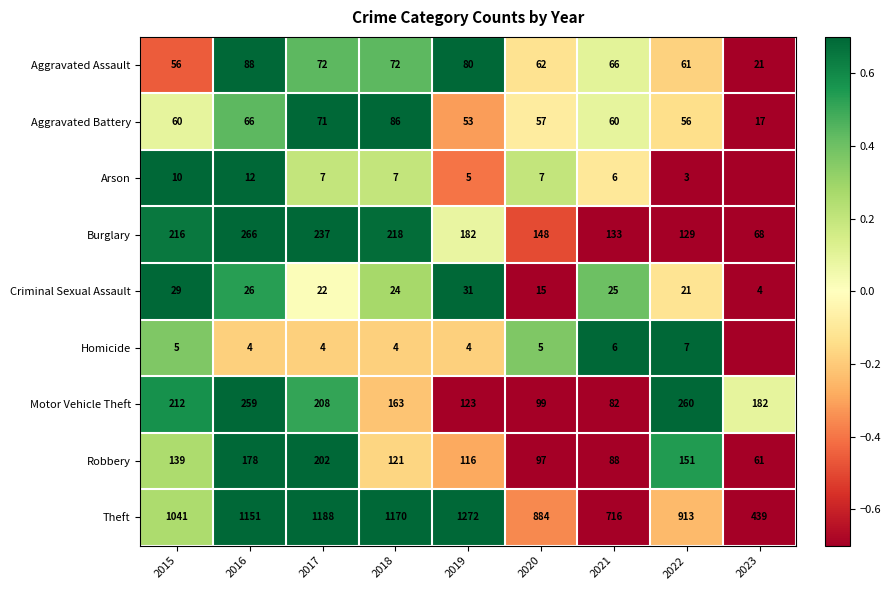

Which category has the highest value in the Aggravated Battery series?

2018